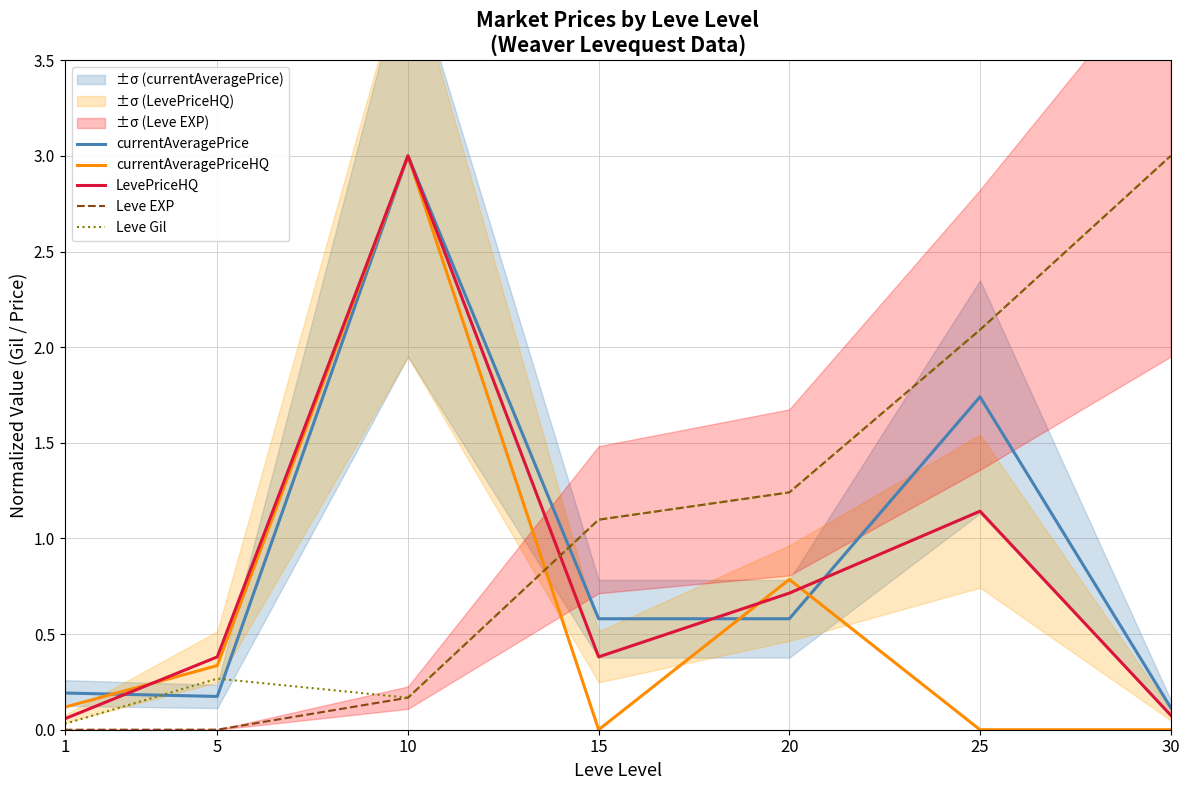

What is the total value across all series at 20?

4.6